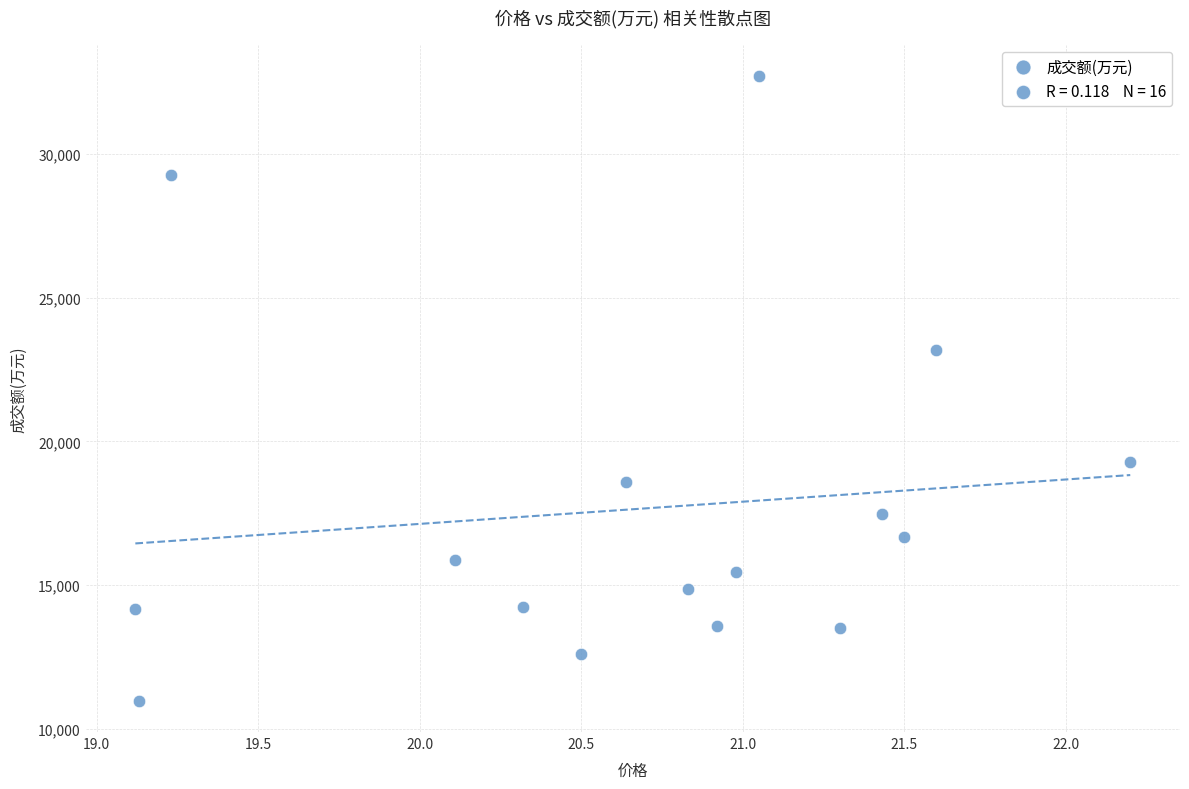

What Y value in the scatter plot is closest to 21849?

23168